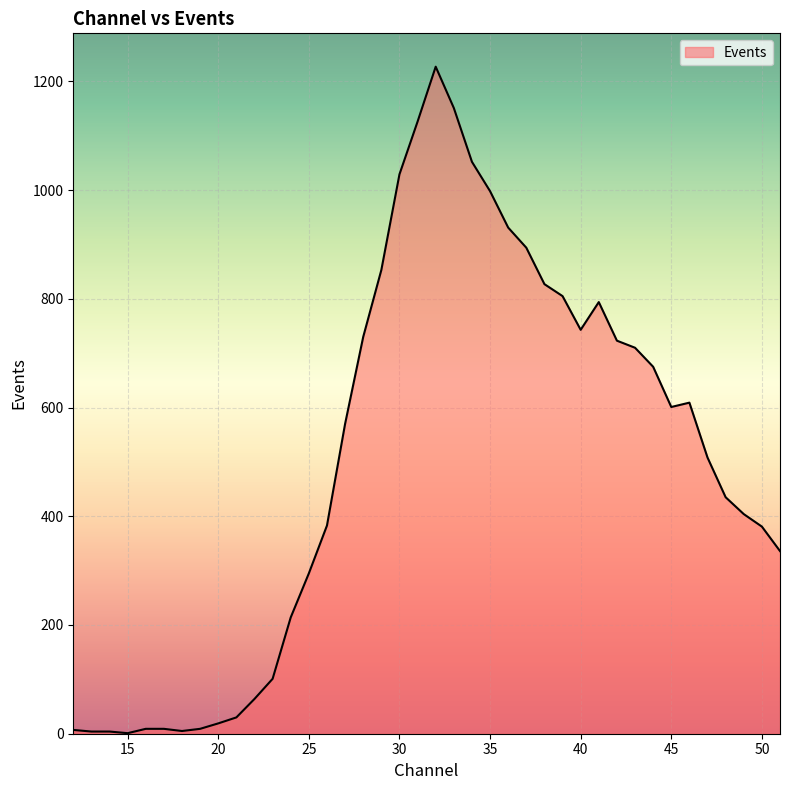

What is the difference between the maximum and minimum values?

1226